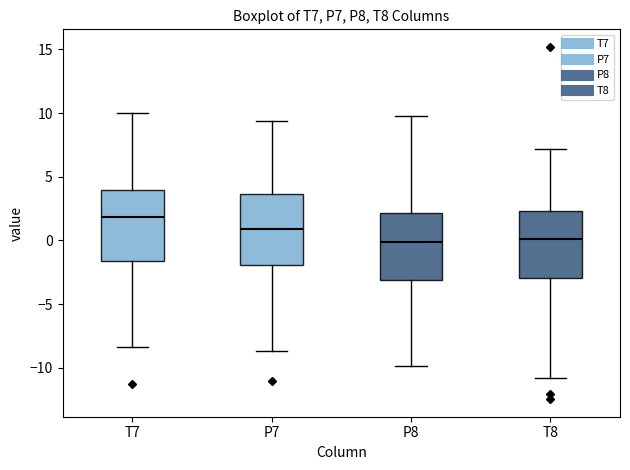

Reading left to right, transcribe this box plot: for each box, give where its median line is, the range the box spans, and where its two whiskers end, as read against the y-axis. The values are not printed on the chart, so give them approximately, as read against the axis.

T7: median 2.0, box -1.5 to 4.0, whiskers -8.5 to 10.0
P7: median 1.0, box -2.0 to 3.5, whiskers -8.5 to 9.5
P8: median 0.0, box -3.0 to 2.0, whiskers -10.0 to 9.5
T8: median 0.0, box -3.0 to 2.5, whiskers -11.0 to 7.0